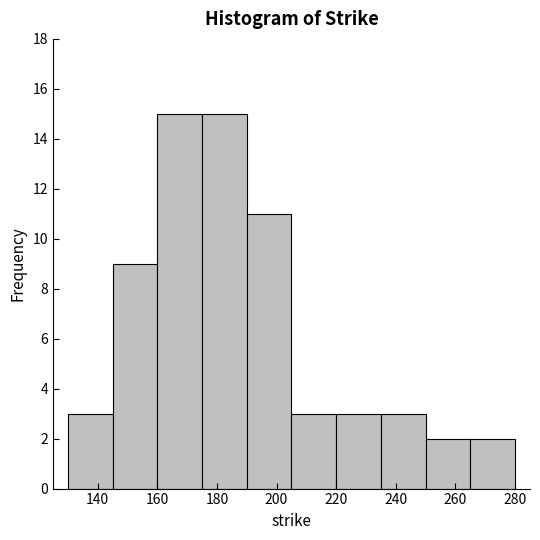

How tall is the bar that spans 250 to 265 on the x-axis? Neither the bar edges nor the heights are printed on the chart, so give them approximately, as read against the axes.

2